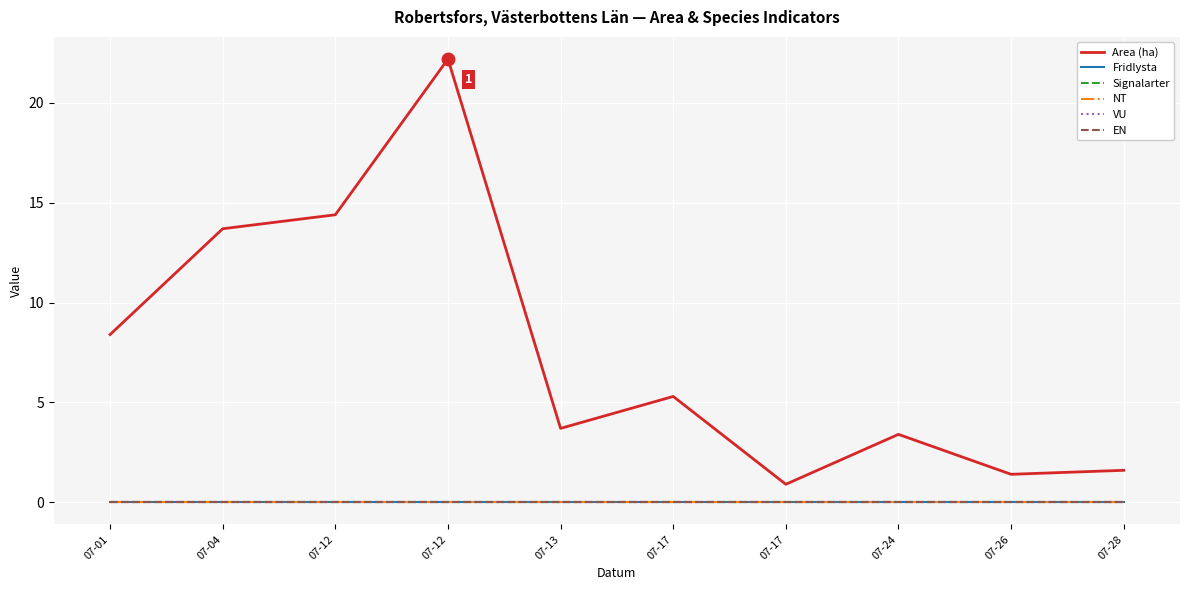

At which category is the sum across all series the highest?

07-12